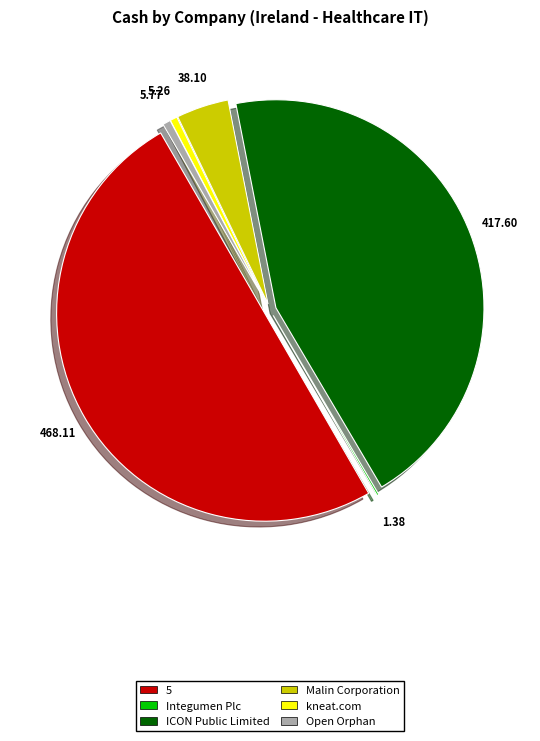

What is the largest slice in the pie chart?

5